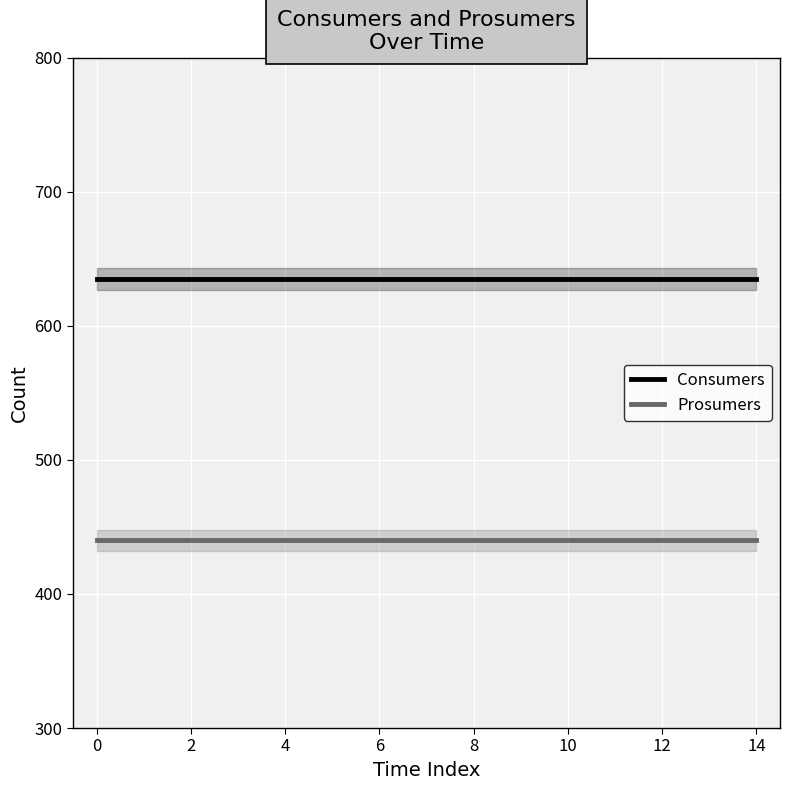

True or false: Consumers and Prosumers cross at least once.

False